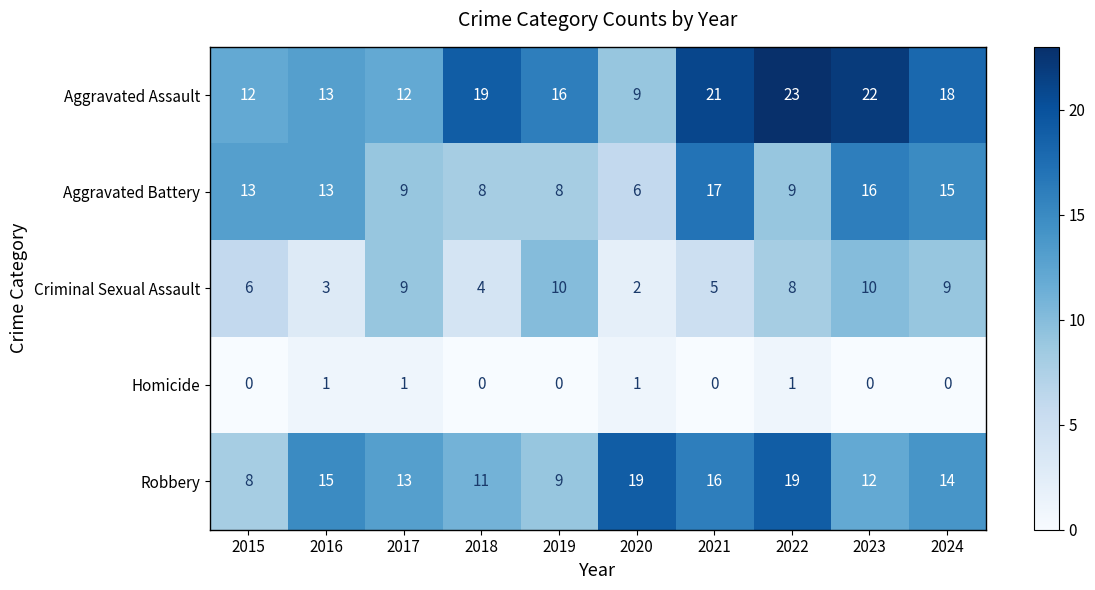

How many data points does each series have?

10